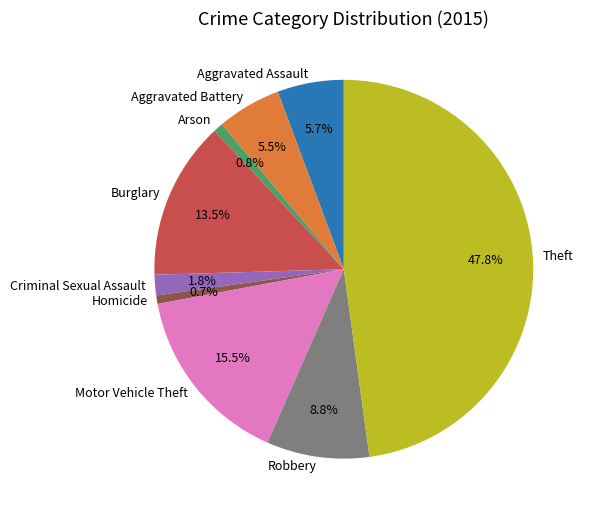

What is the ratio of the value at Motor Vehicle Theft to the value at Homicide?

21.4